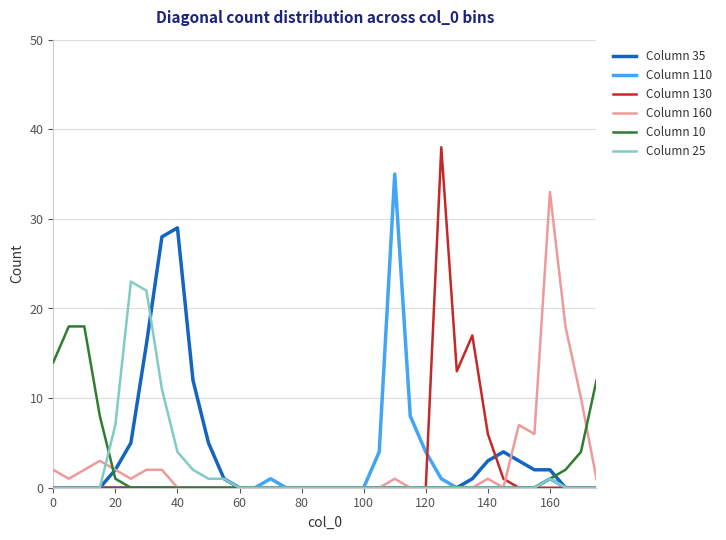

Which series has the widest spread of values?

Column 130